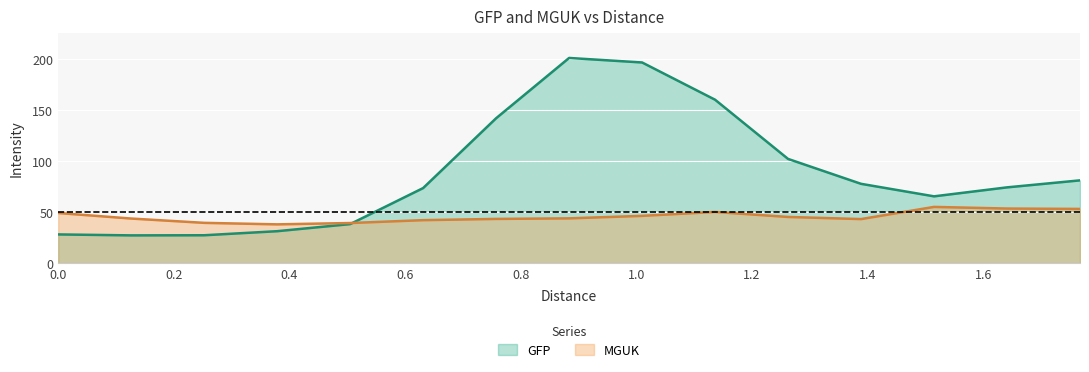

What is the value of the MGUK point at the 1st from the left?

49.0